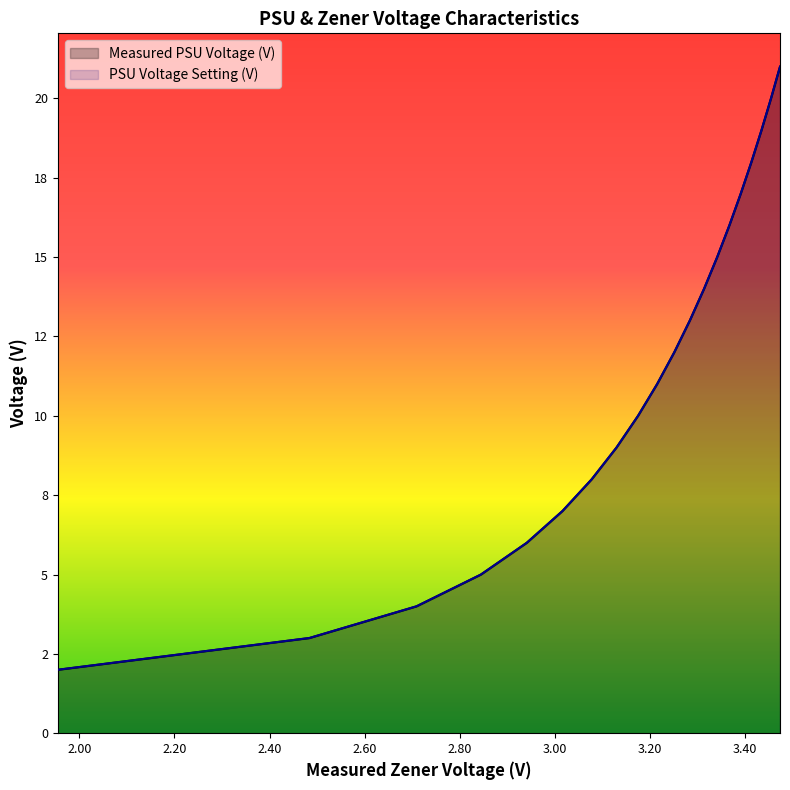

What are all the series names shown in the legend?

Measured PSU Voltage (V), PSU Voltage Setting (V)